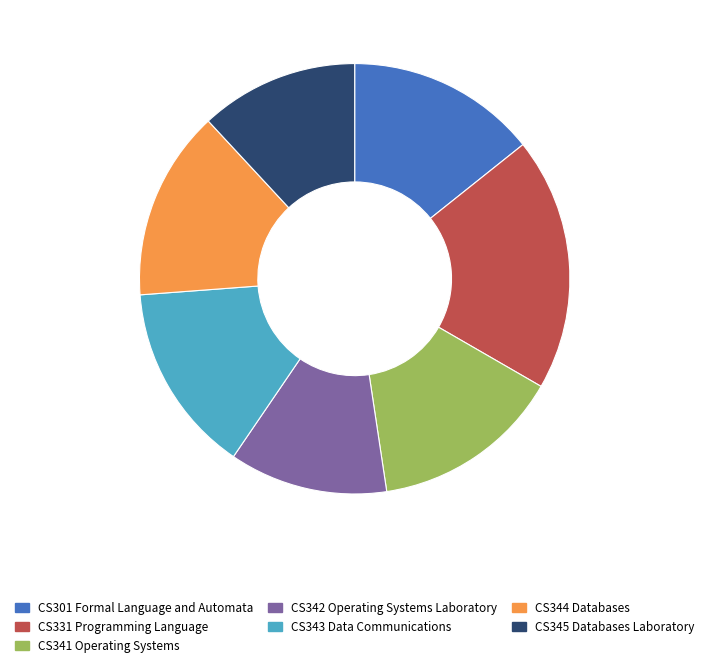

Is the sum of CS341 Operating Systems and CS331 Programming Language greater than half?

No